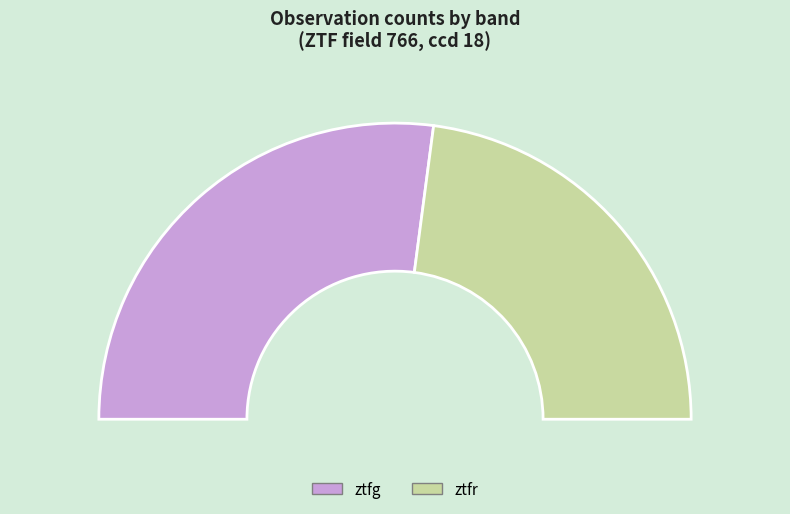

Combined, what portion of the pie is ztfg and ztfr?

100.0%